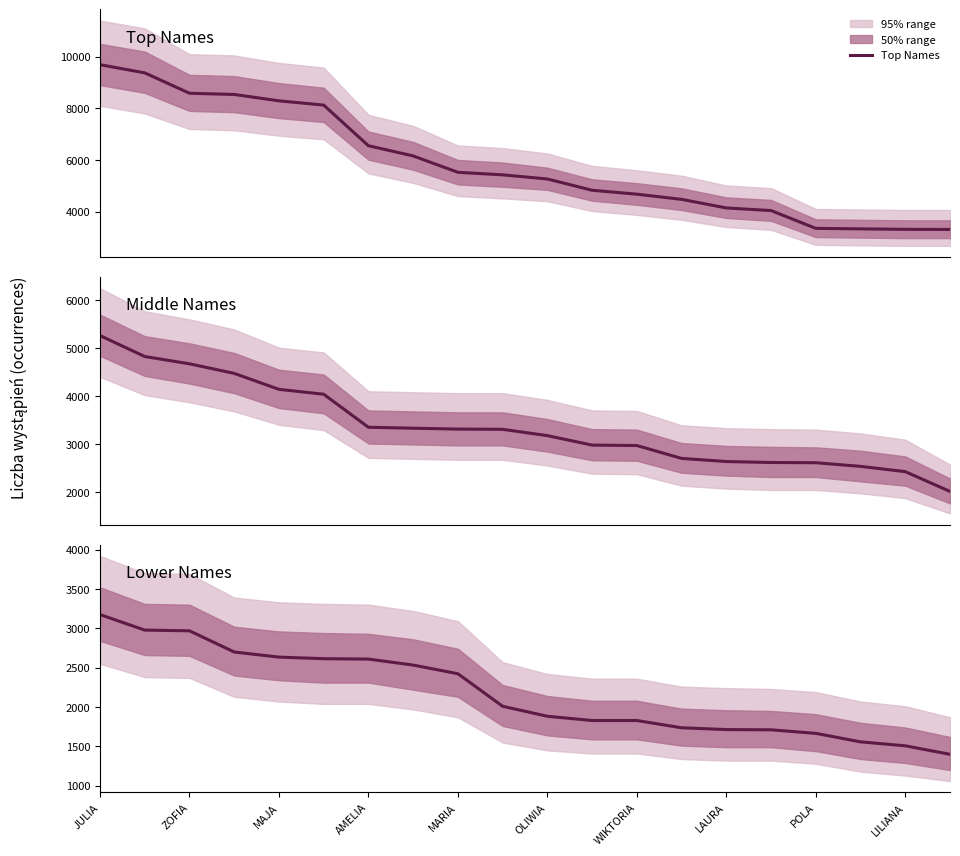

Does the chart display data point markers on the line(s)?

No